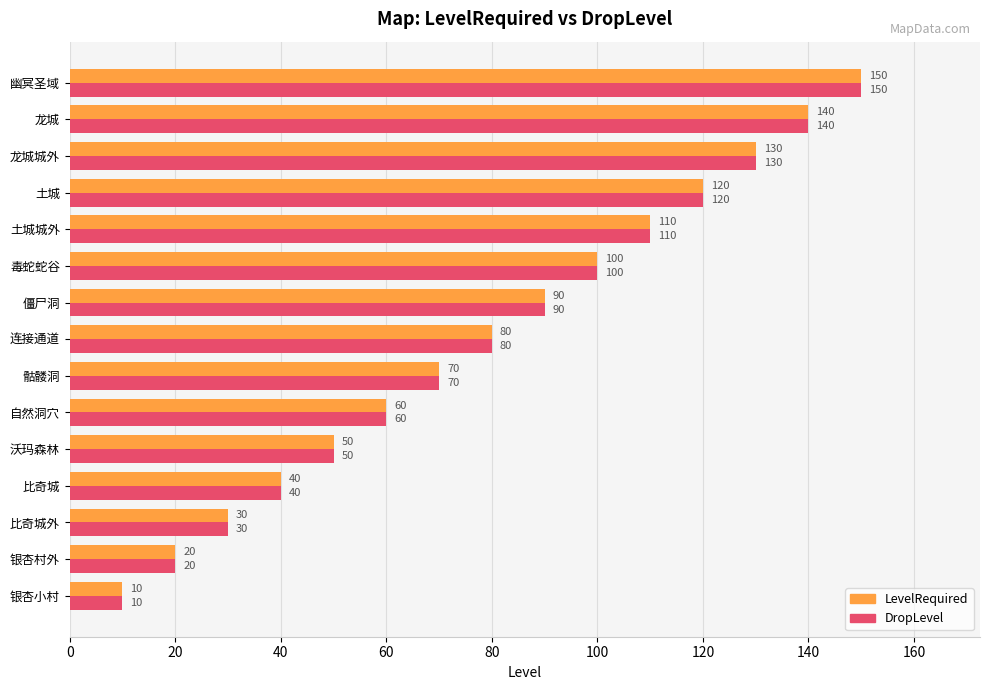

What are all the series names shown in the legend?

LevelRequired, DropLevel